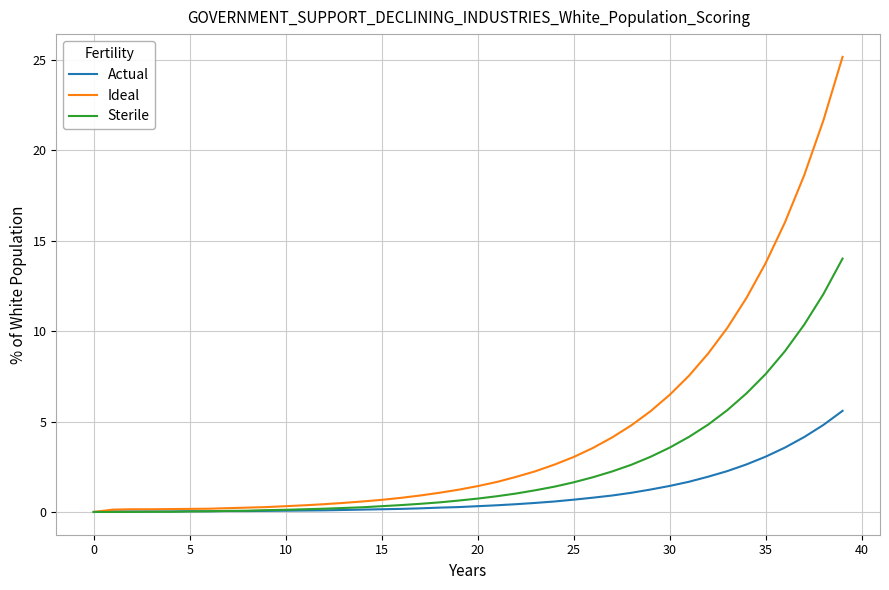

Which series has the largest total across all categories?

Ideal